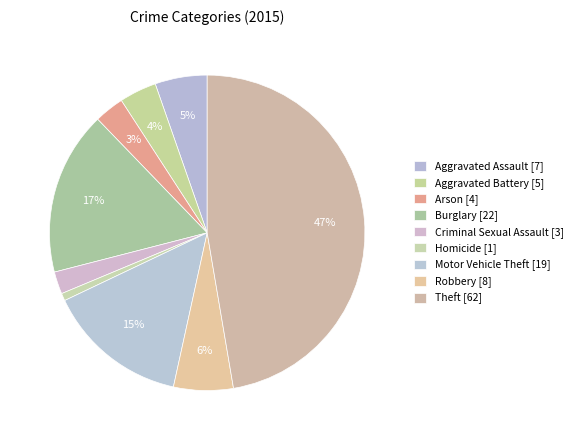

Is the sum of Theft and Arson greater than half?

Yes